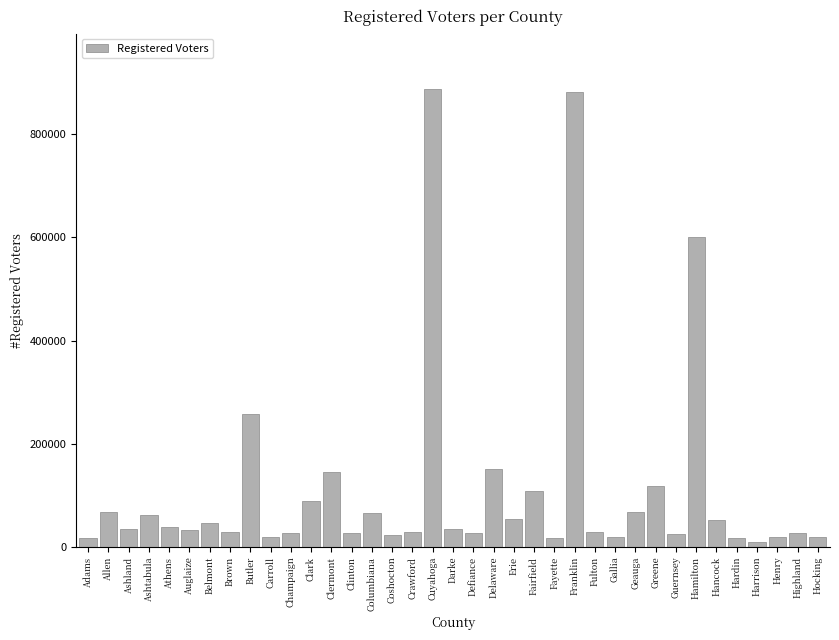

What is the difference between the maximum and minimum values?

878351